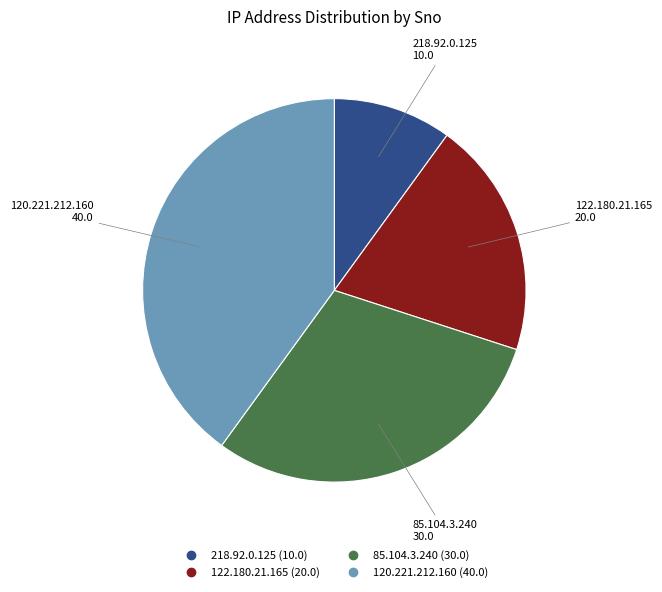

Approximately how many times larger is the value at 122.180.21.165 compared to 85.104.3.240?

0.7